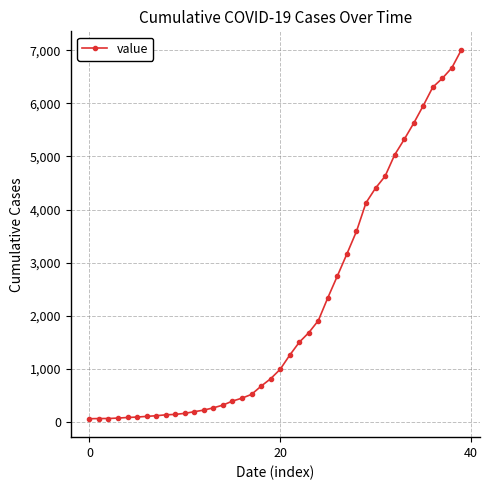

What is the sum of all values?

85762